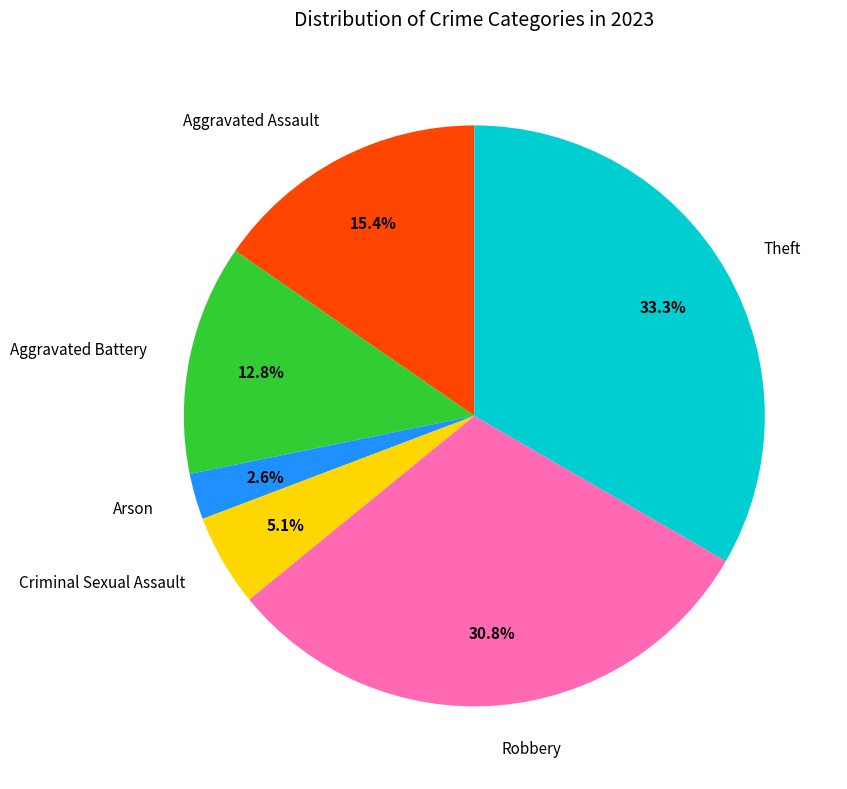

To the nearest percent, what is the difference between the Criminal Sexual Assault and Theft slice percentages?

28%